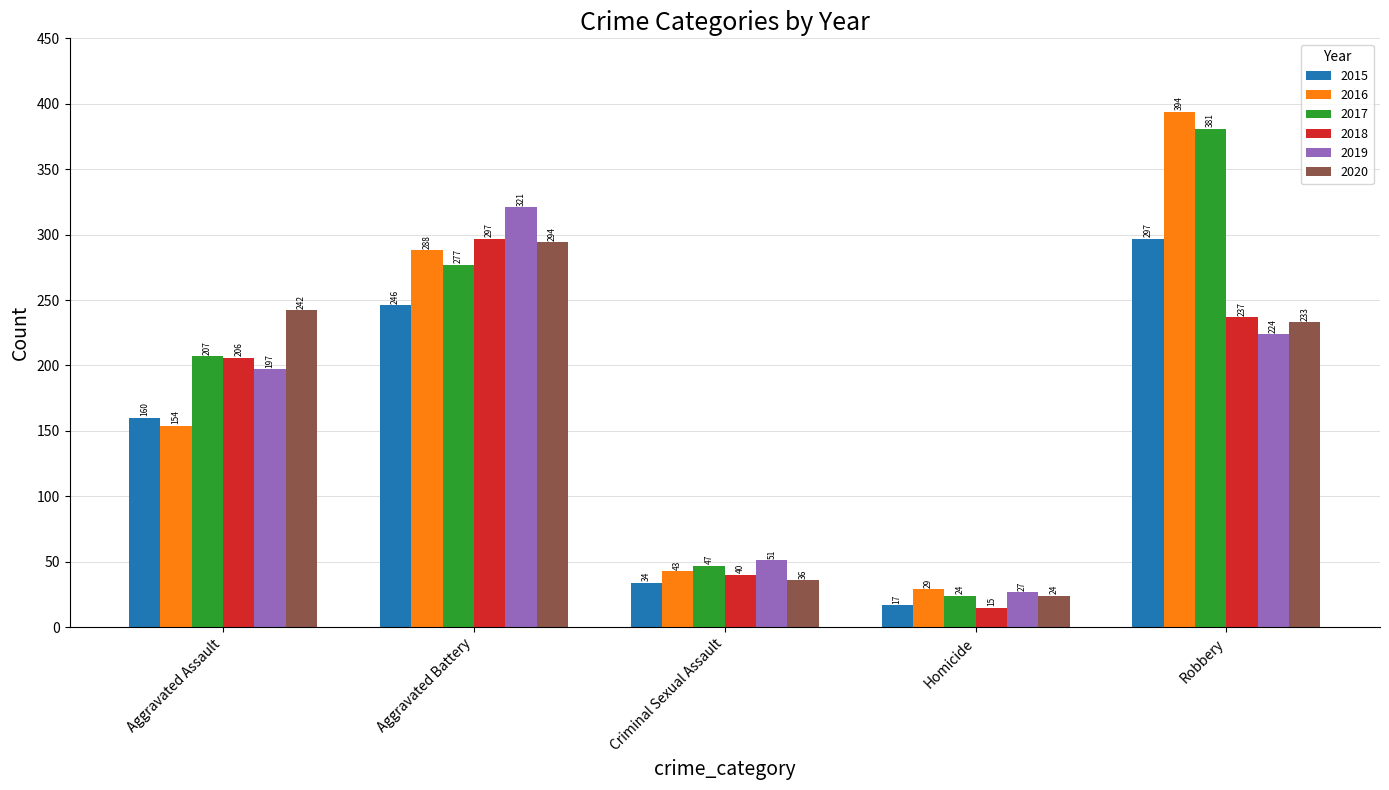

Reading left to right, transcribe all the data shown in this chart.

2015: Aggravated Assault=160	Aggravated Battery=246	Criminal Sexual Assault=34	Homicide=17	Robbery=297
2016: Aggravated Assault=154	Aggravated Battery=288	Criminal Sexual Assault=43	Homicide=29	Robbery=394
2017: Aggravated Assault=207	Aggravated Battery=277	Criminal Sexual Assault=47	Homicide=24	Robbery=381
2018: Aggravated Assault=206	Aggravated Battery=297	Criminal Sexual Assault=40	Homicide=15	Robbery=237
2019: Aggravated Assault=197	Aggravated Battery=321	Criminal Sexual Assault=51	Homicide=27	Robbery=224
2020: Aggravated Assault=242	Aggravated Battery=294	Criminal Sexual Assault=36	Homicide=24	Robbery=233